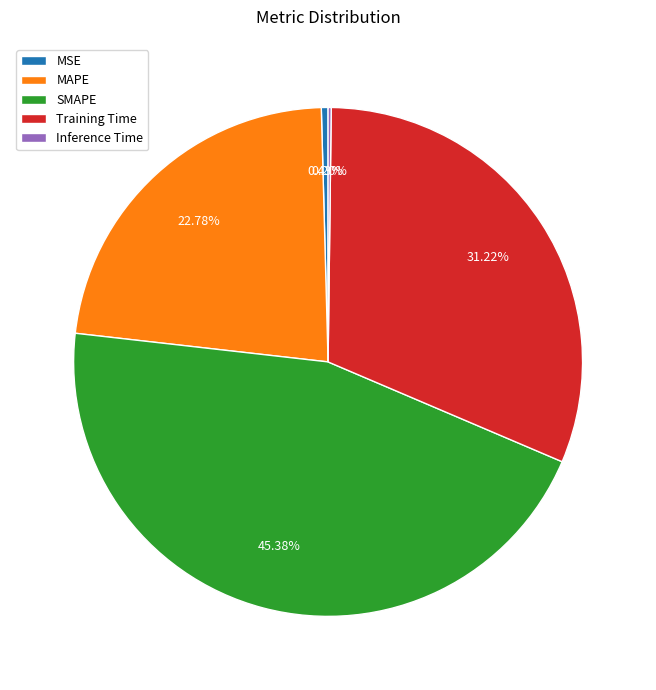

To the nearest percent, what is the difference between the Training Time and MAPE slice percentages?

8%